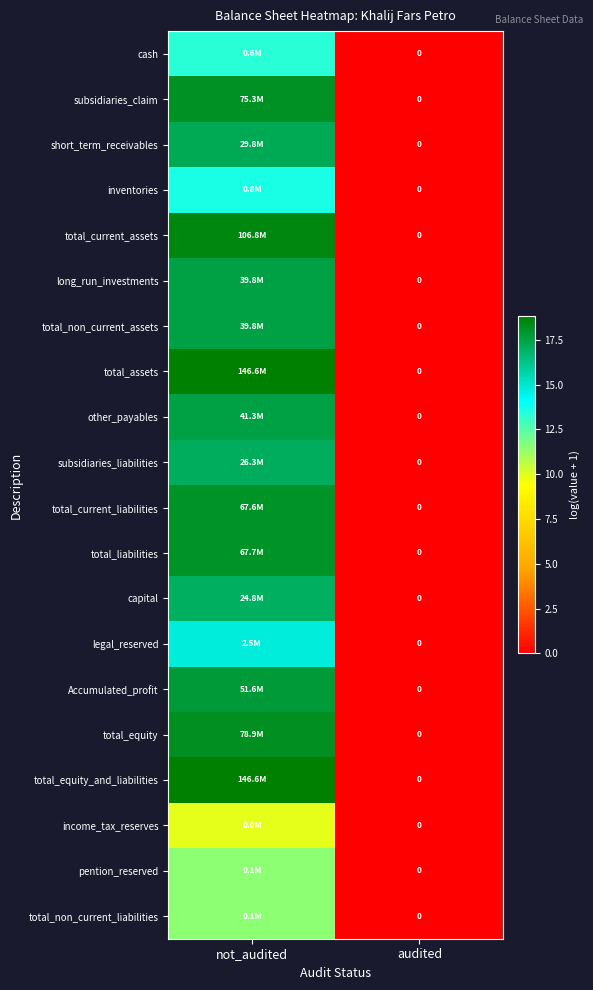

At how many categories does at least one series exceed 14?

1